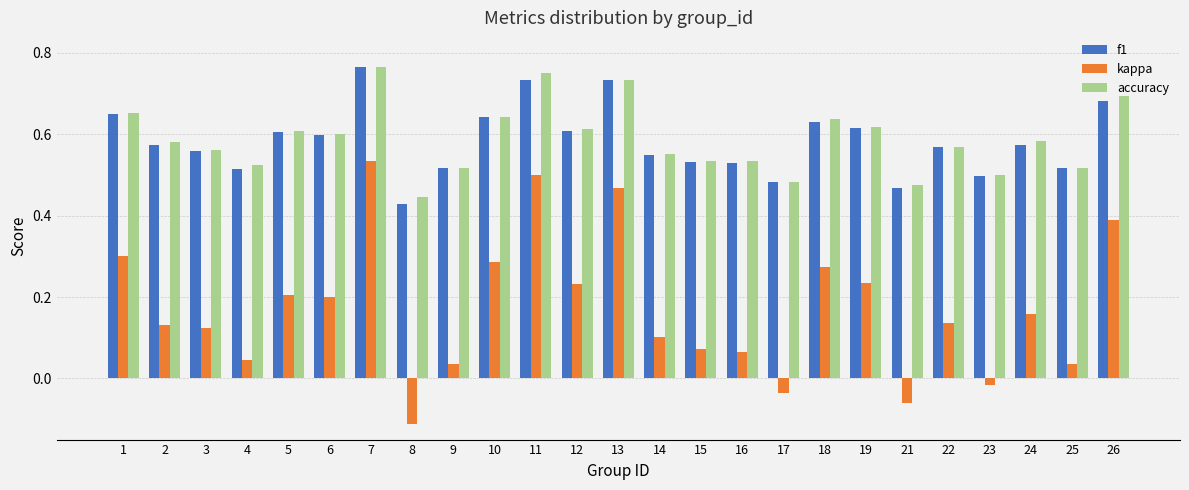

How many data points in kappa are less than 0?

4